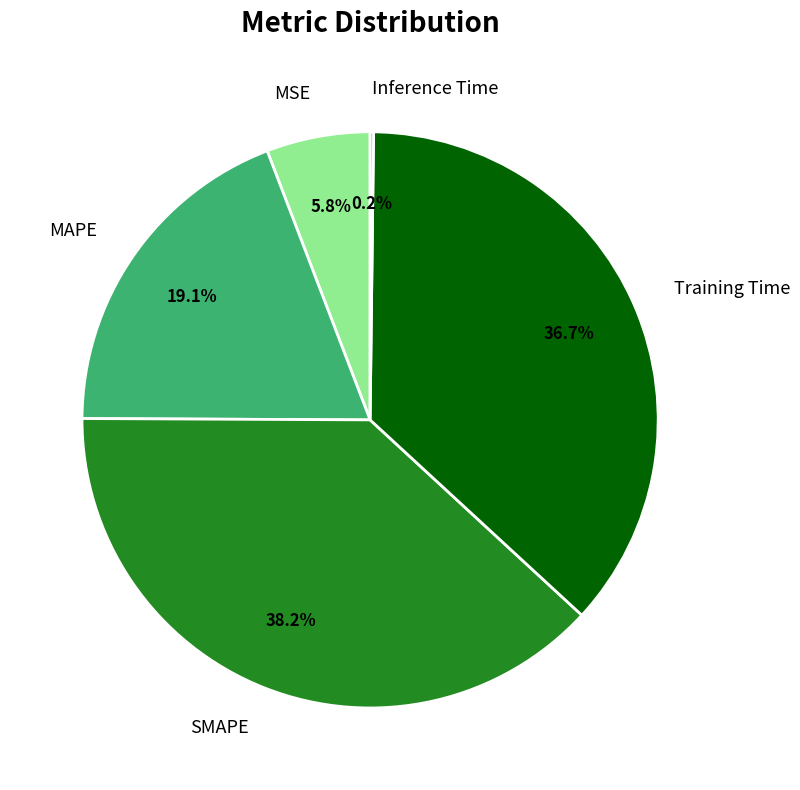

Is MSE the majority of the pie?

No